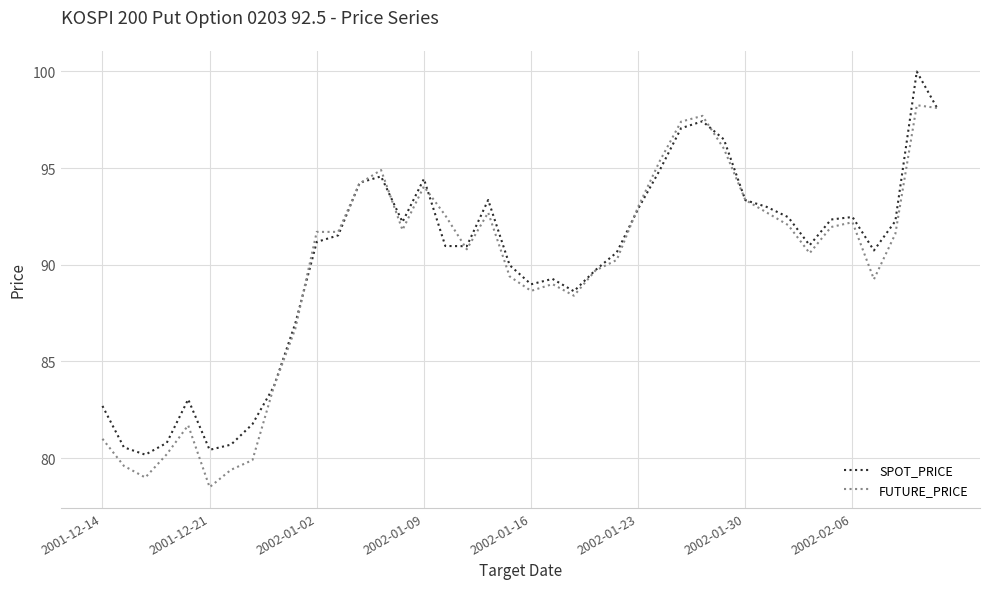

What is the minimum value shown in the chart?

78.5